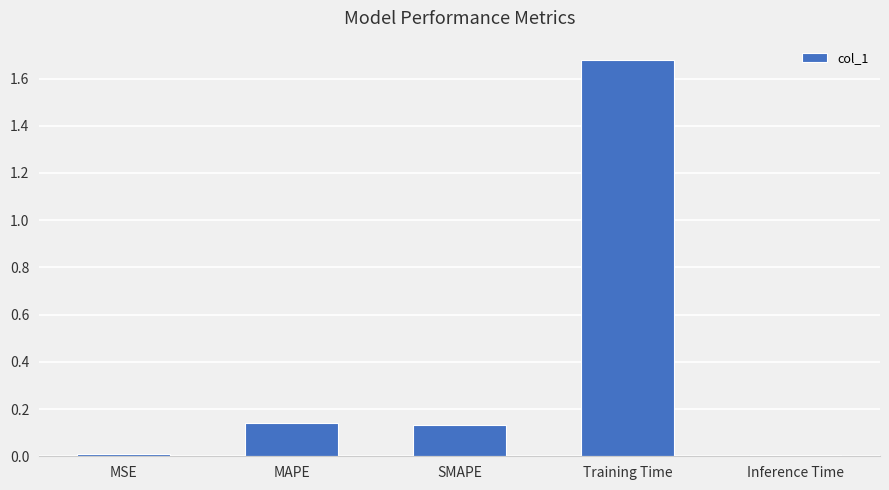

What is the label of the 2nd bar from the left?

MAPE